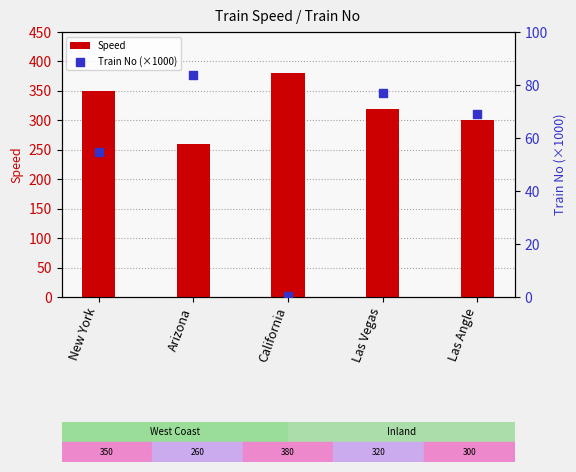

At which category is the sum across all series the highest?

New York